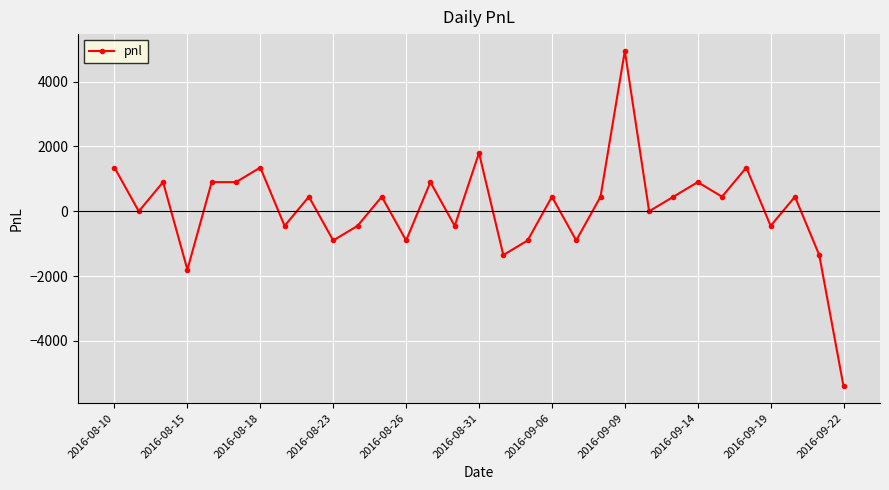

What is the average value?

102